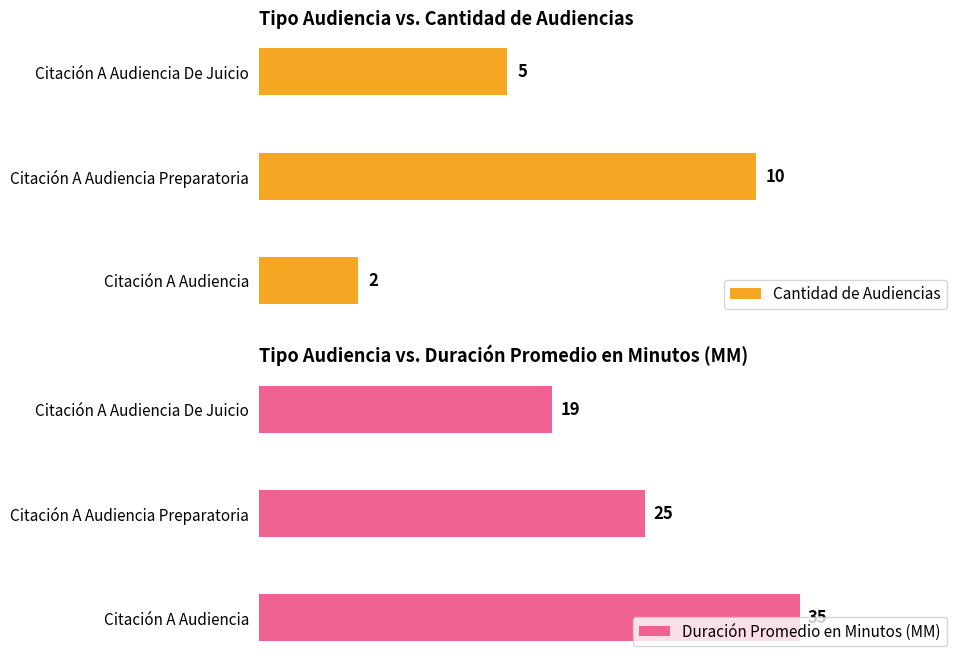

What is the total value across all series at Citación A Audiencia De Juicio?

24